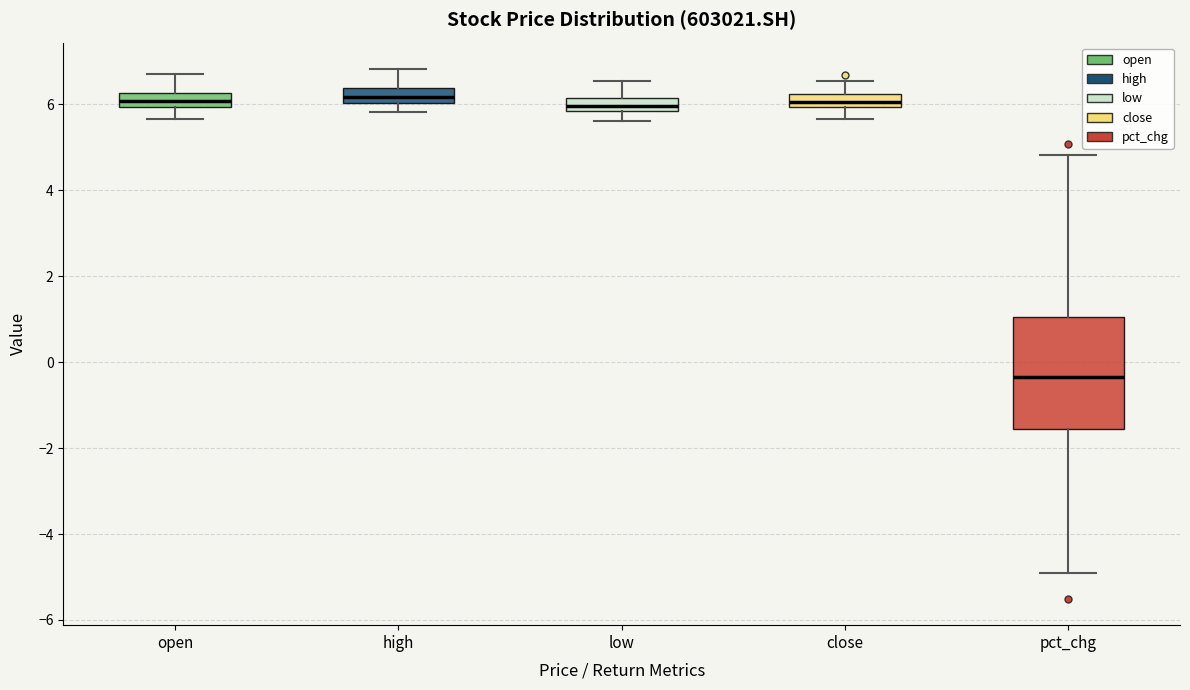

Comparing the boxes themselves (not the whiskers), which one is the tallest?

pct_chg